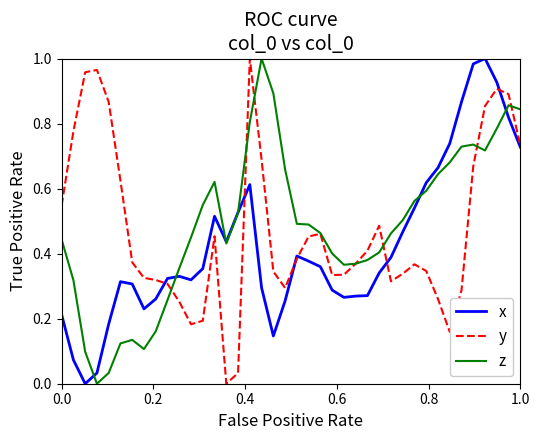

What is the average value of the y series?

0.5